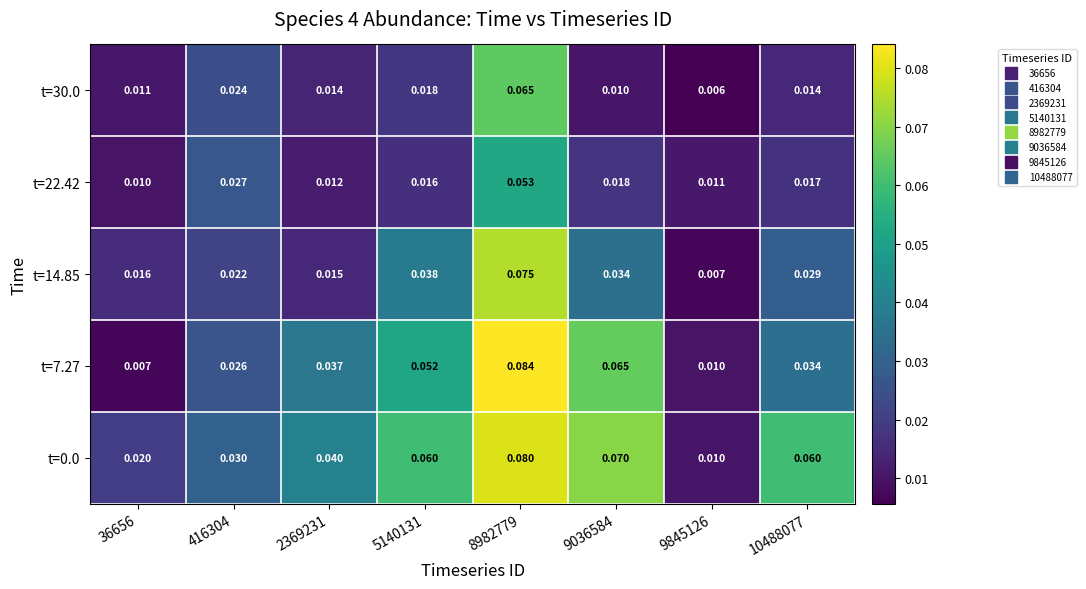

At how many categories does at least one series exceed 0?

8